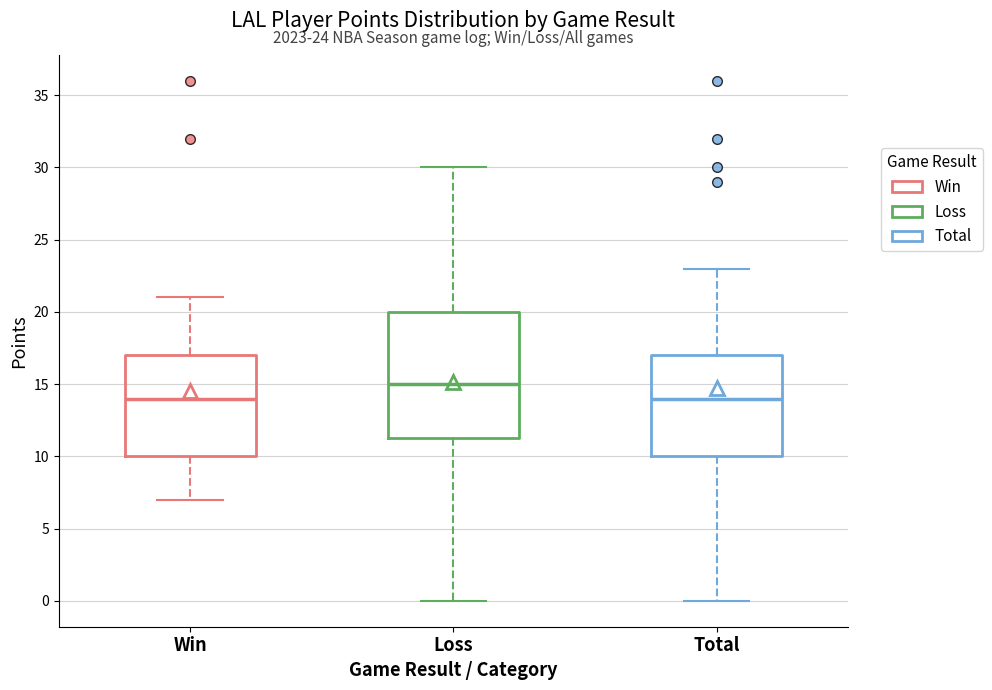

Comparing the boxes themselves (not the whiskers), which one is the tallest?

Loss